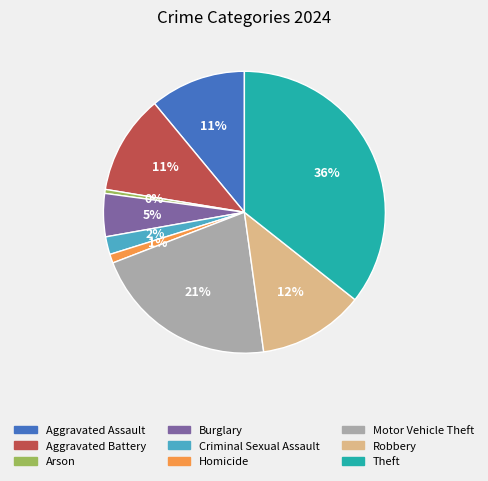

Which slice is the largest?

Theft